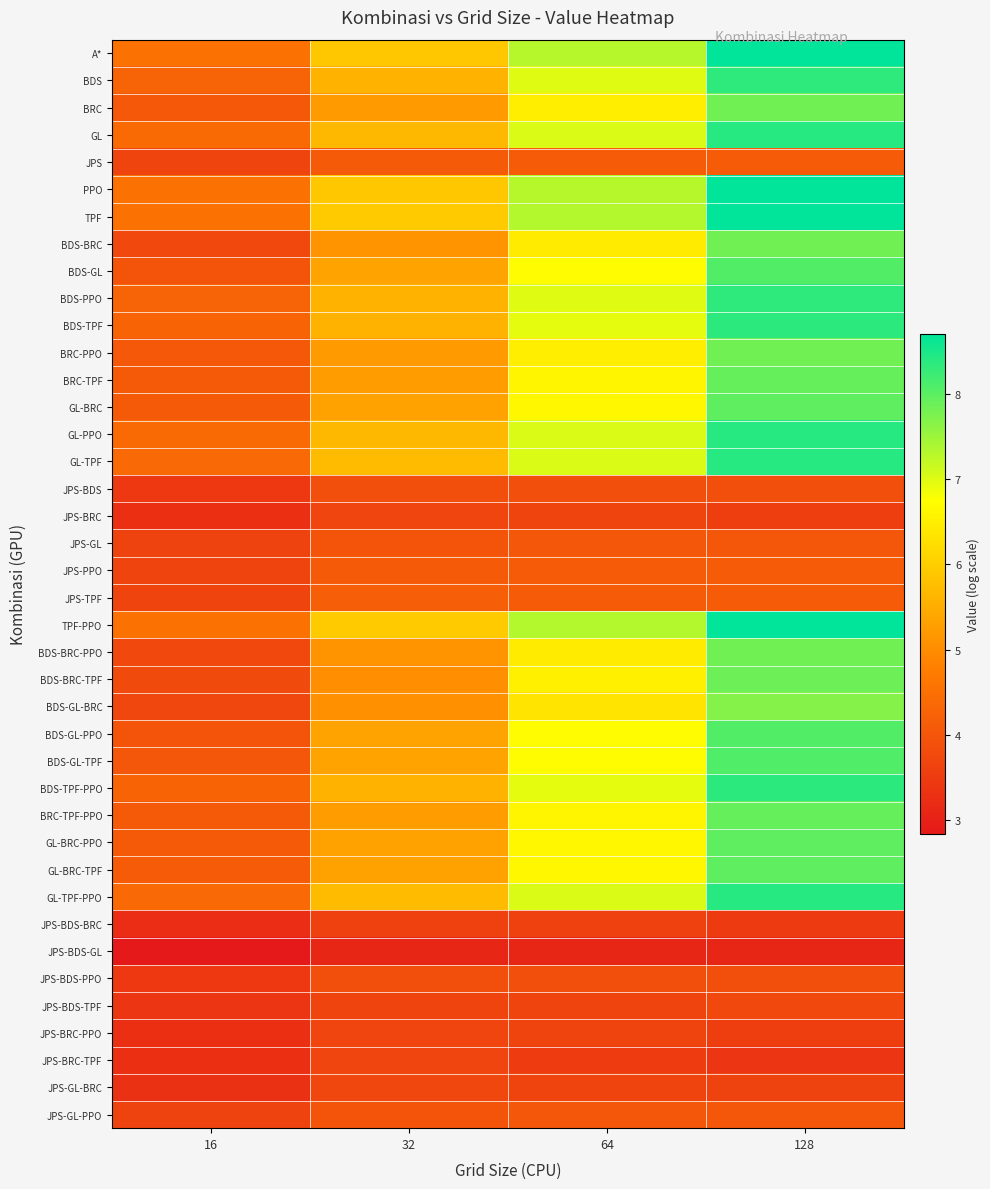

How many series are shown in this chart?

40